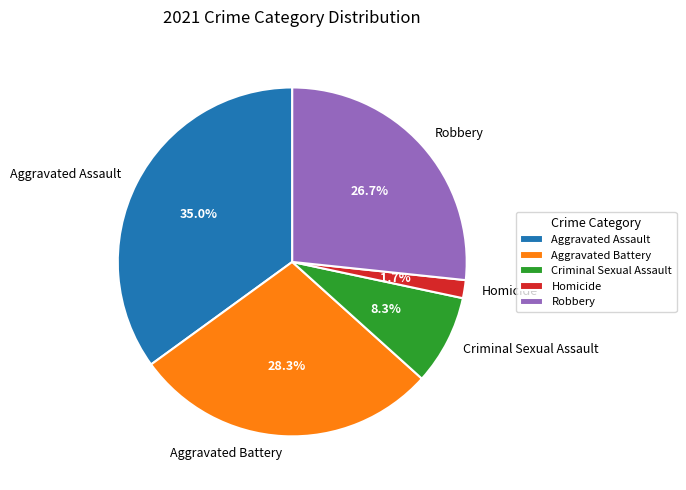

Count the number of slices in the pie.

5